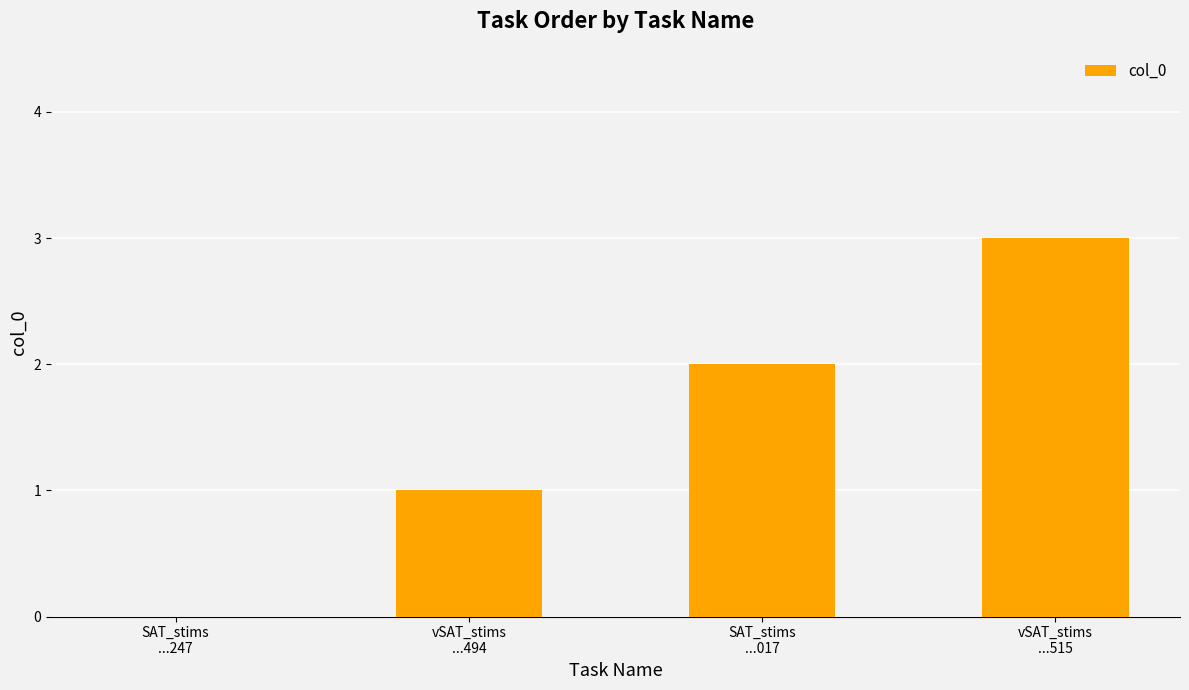

How many categories are shown in the chart?

4